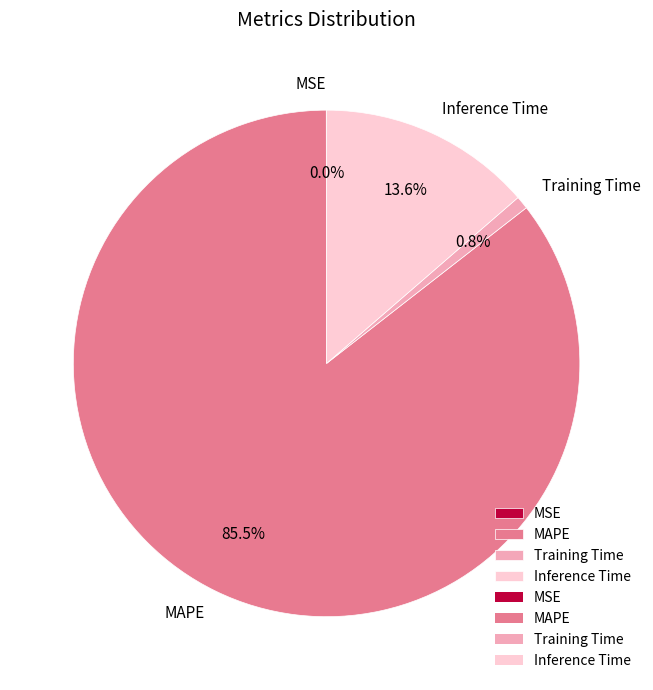

Which has a higher value, MAPE or Training Time?

MAPE